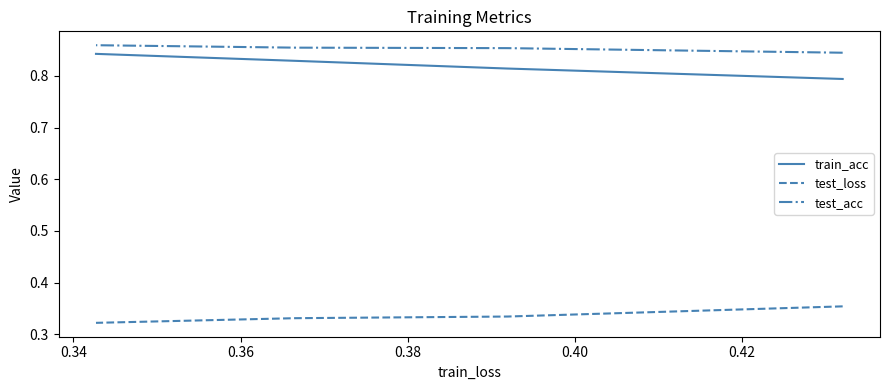

At how many categories does at least one series exceed 0?

4